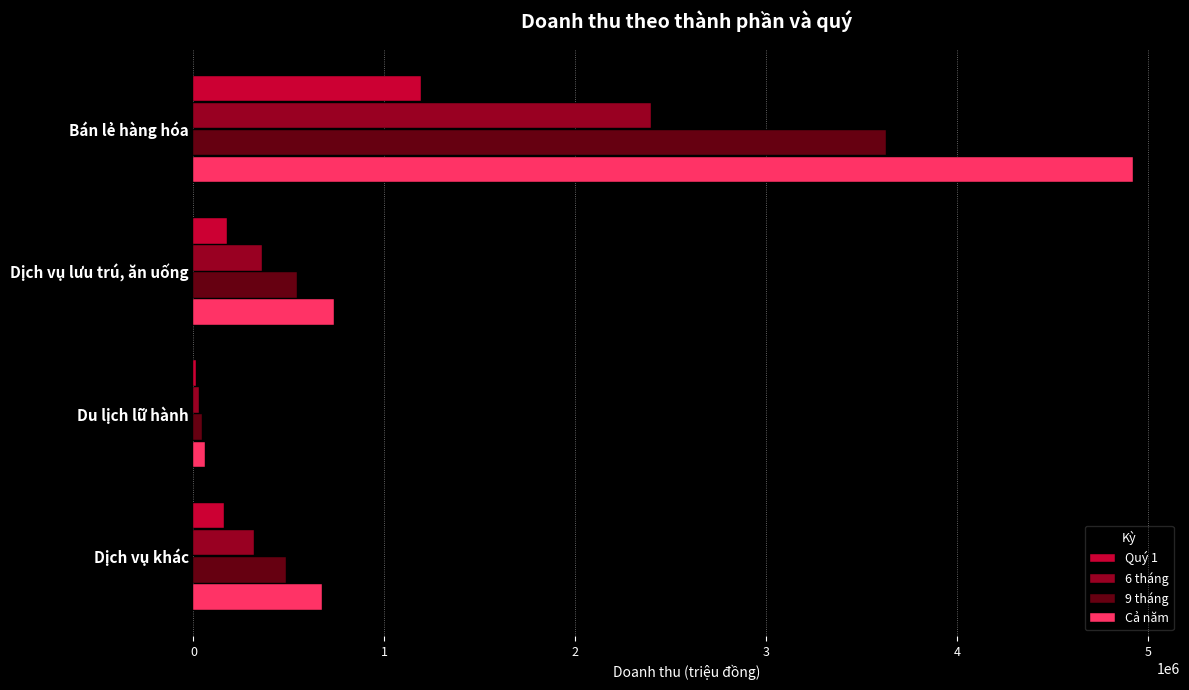

Between Dịch vụ lưu trú, ăn uống and Du lịch lữ hành, which series saw the biggest shift?

Cả năm